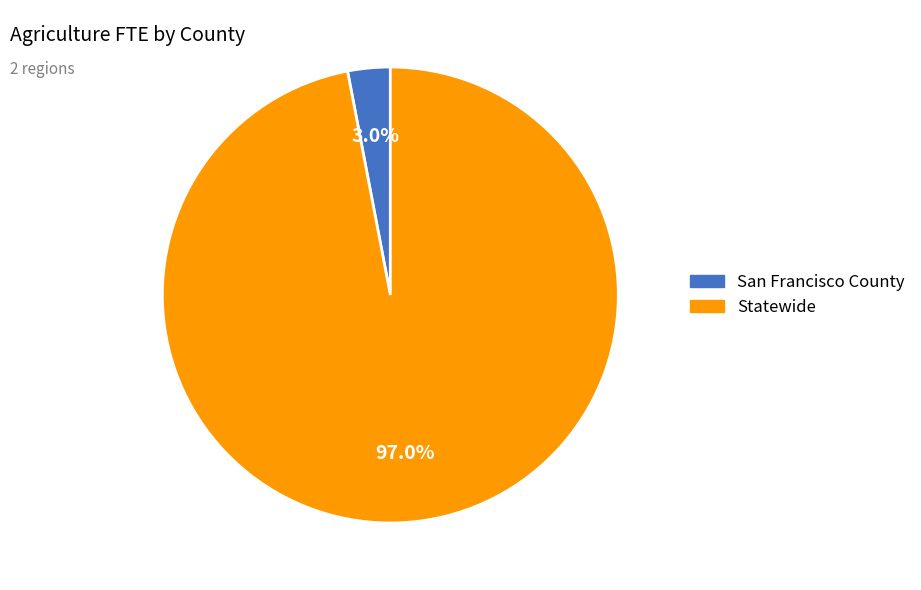

Rank the categories by value from lowest to highest.

San Francisco County, Statewide